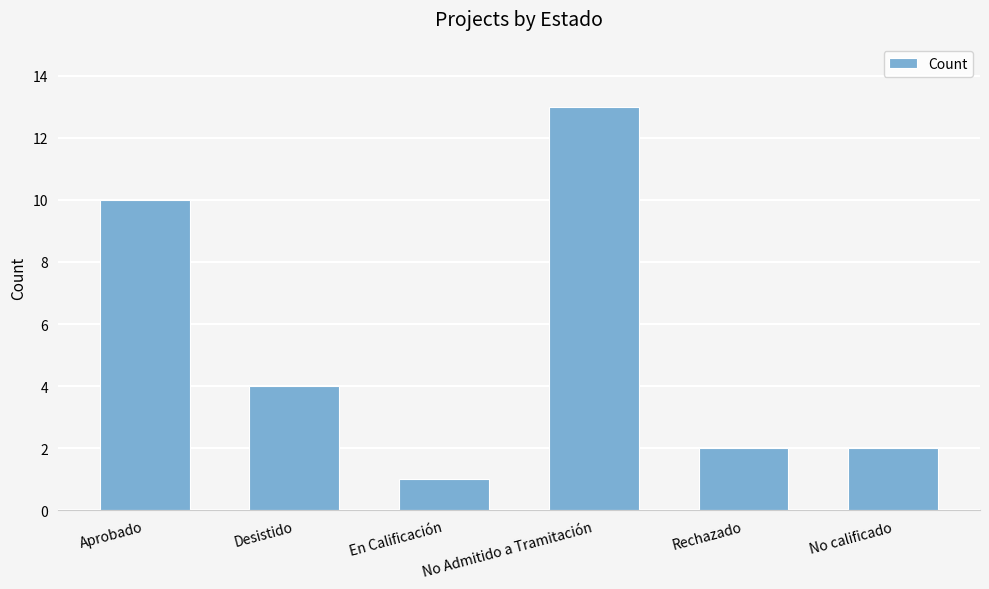

Are the bars grouped side by side (vs. stacked)?

No